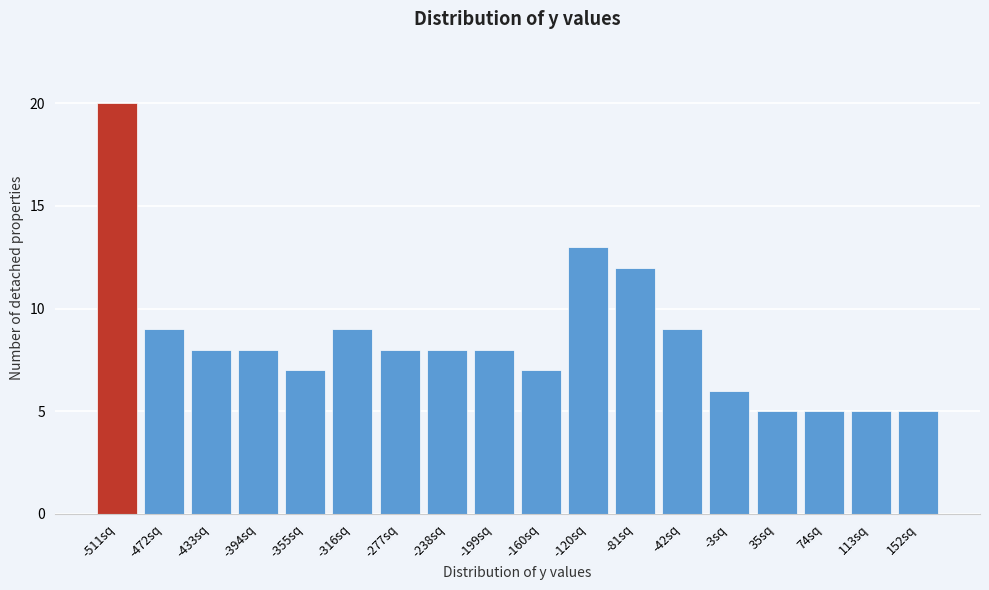

Reading left to right, extract all data points from this chart.

20	9	8	8	7	9	8	8	8	7	13	12	9	6	5	5	5	5